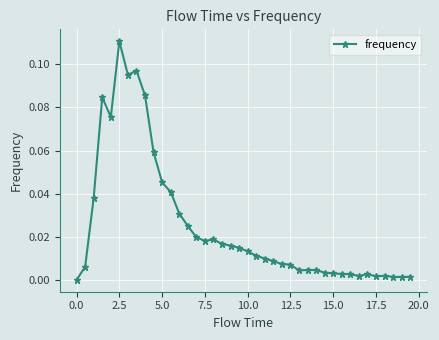

True or false: the data has more than 0 interior local peaks.

True